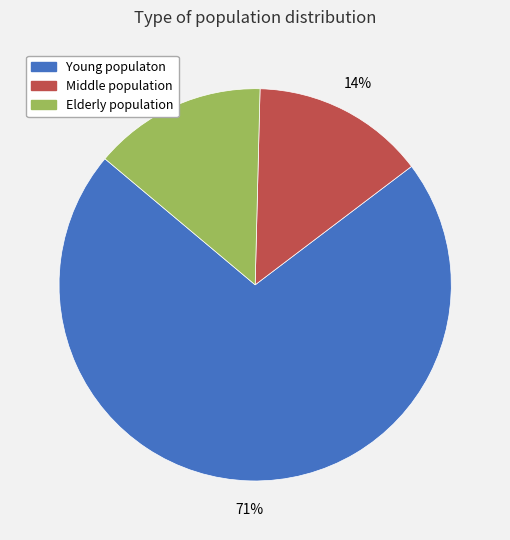

Between Young populaton and Middle population, which is larger?

Young populaton